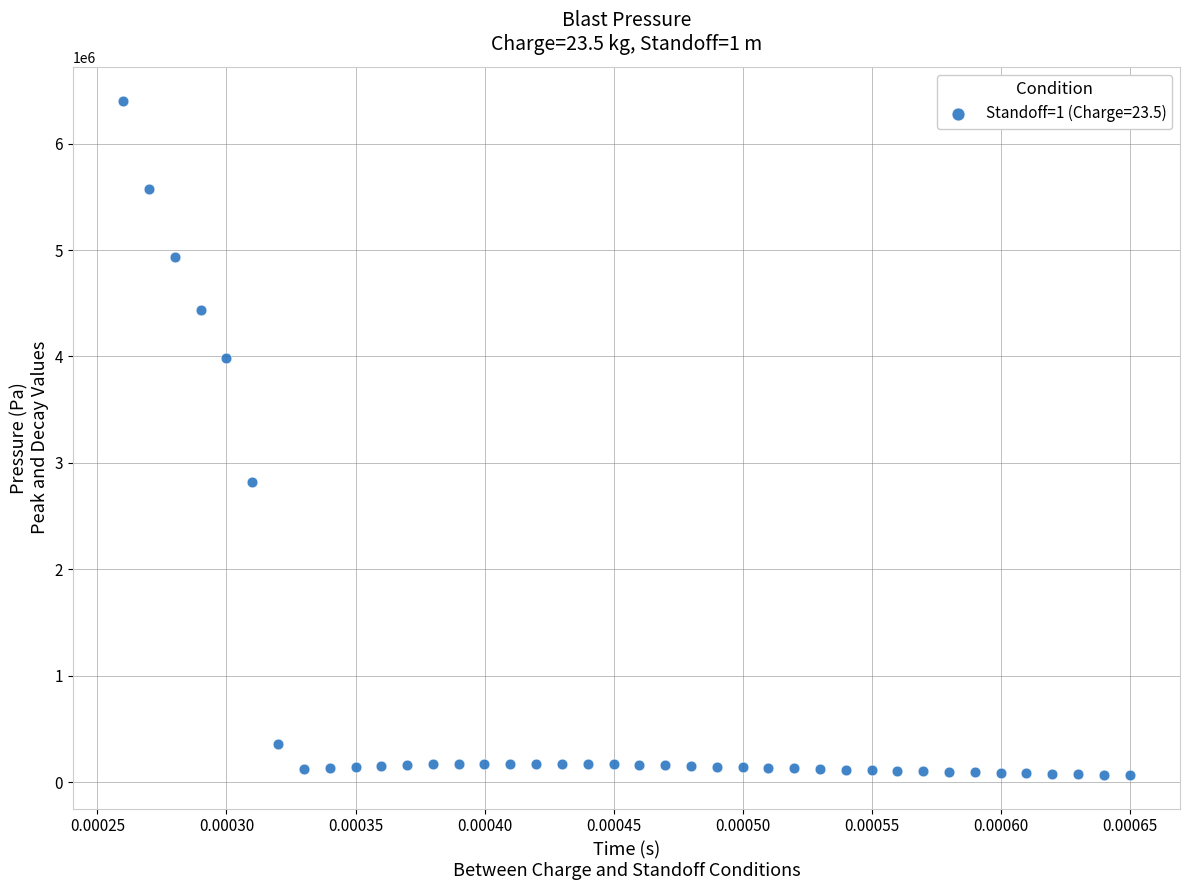

What is the range of Y values (max minus min)?

6339698.7